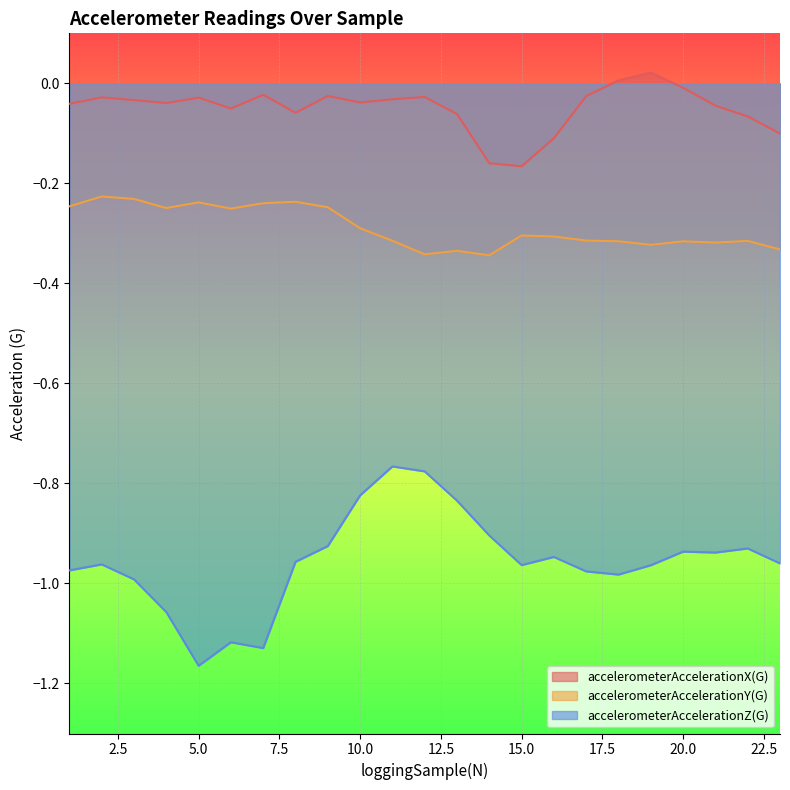

Is the value of accelerometerAccelerationY(G) at 18 greater than the value of accelerometerAccelerationZ(G) at 22?

Yes